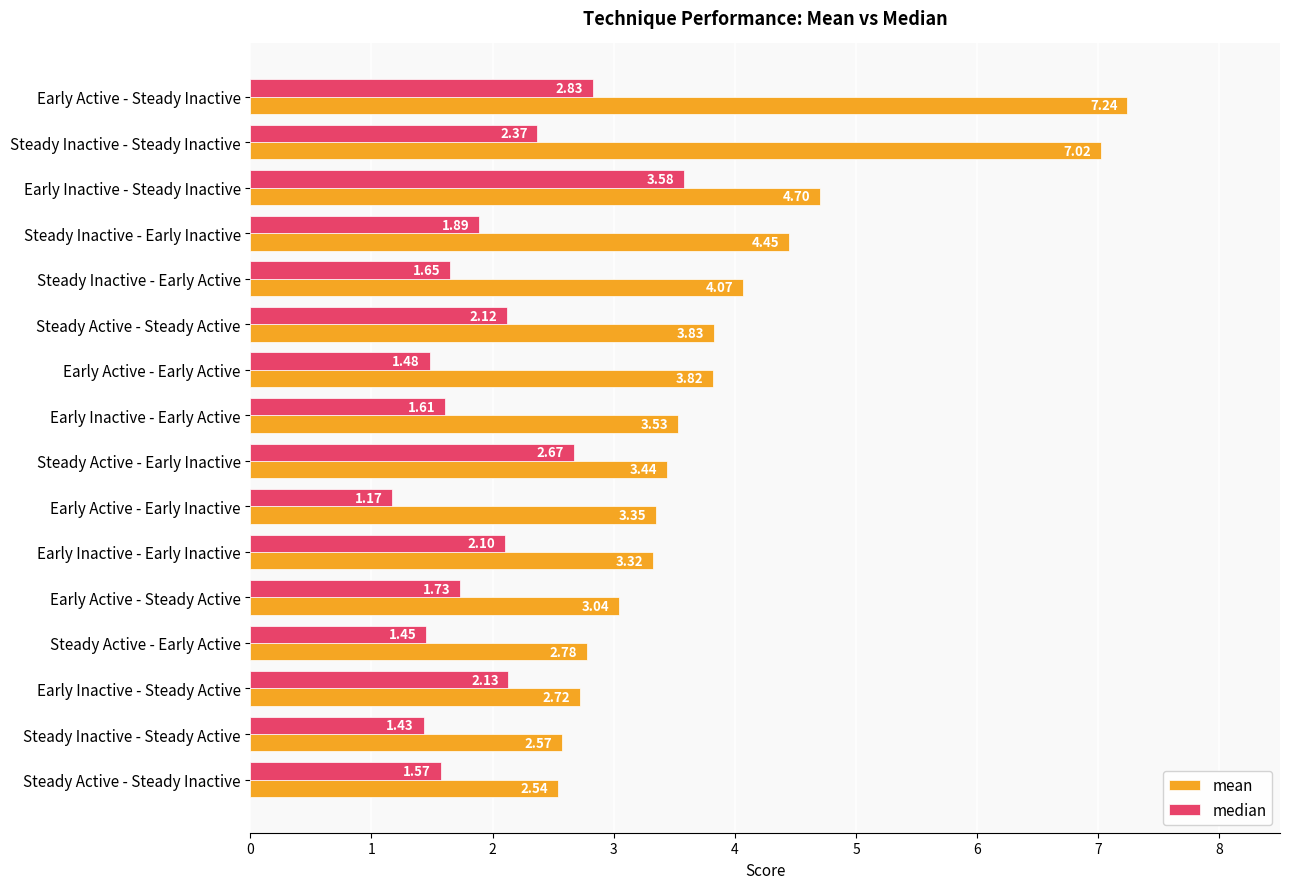

What is the difference between the mean values at Steady Inactive - Early Active and Steady Active - Early Inactive?

0.6